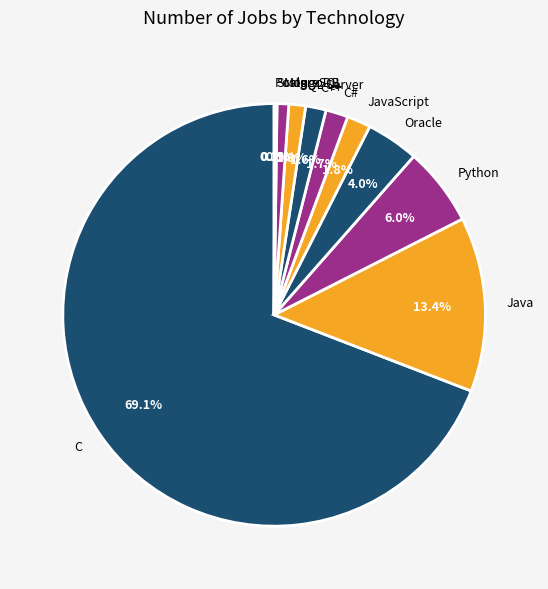

To the nearest percent, what is the difference between the largest and smallest slice percentages?

69%